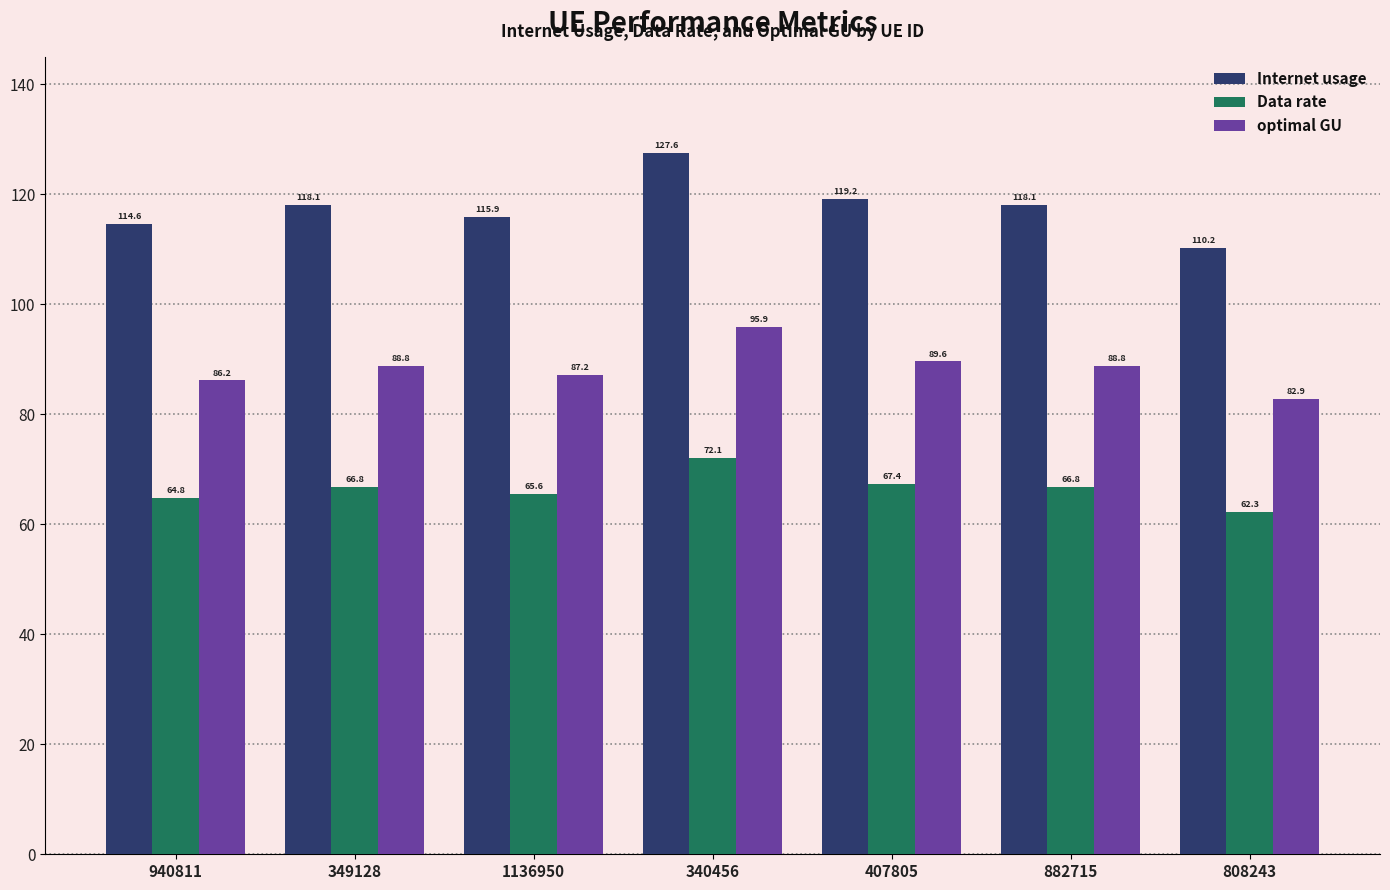

What are all the series names shown in the legend?

Internet usage, Data rate, optimal GU